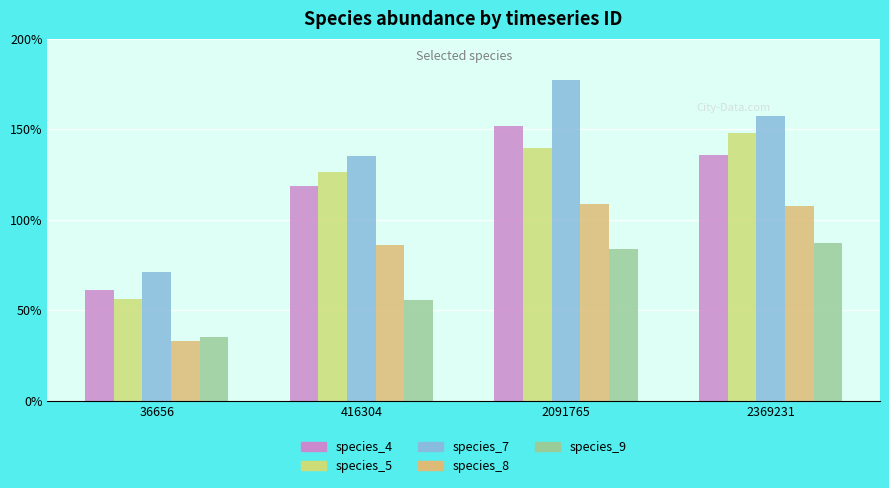

Reading left to right, transcribe all the data shown in this chart.

species_4: 36656=0.6	416304=1.2	2091765=1.5	2369231=1.4
species_5: 36656=0.6	416304=1.3	2091765=1.4	2369231=1.5
species_7: 36656=0.7	416304=1.4	2091765=1.8	2369231=1.6
species_8: 36656=0.3	416304=0.9	2091765=1.1	2369231=1.1
species_9: 36656=0.3	416304=0.6	2091765=0.8	2369231=0.9